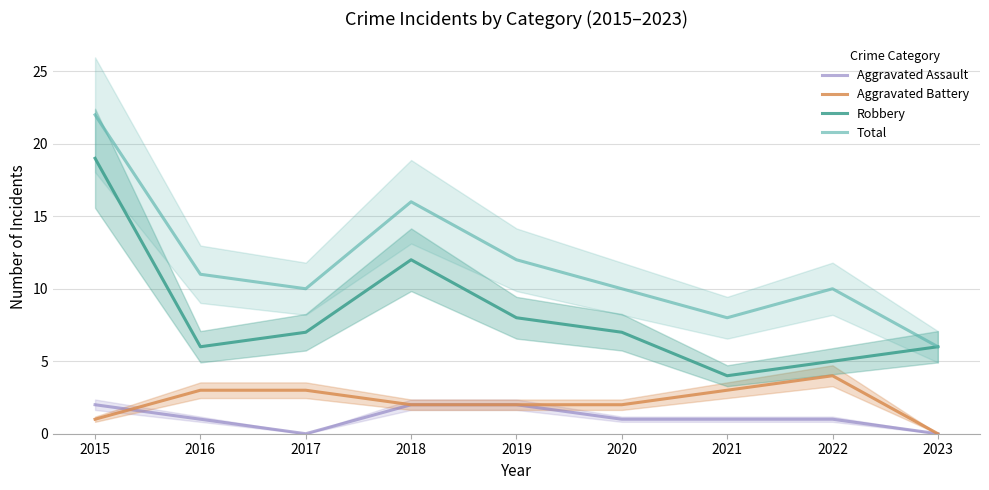

What is the spread (max minus min) of values at 2016?

10